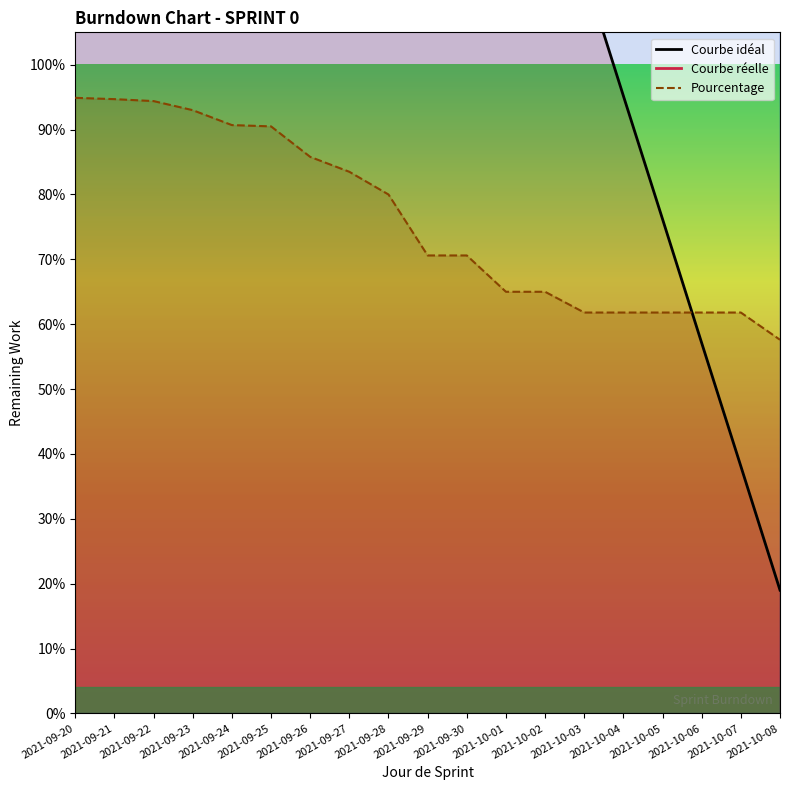

What is the difference between the second highest and minimum values in the Courbe réelle series?

1.3